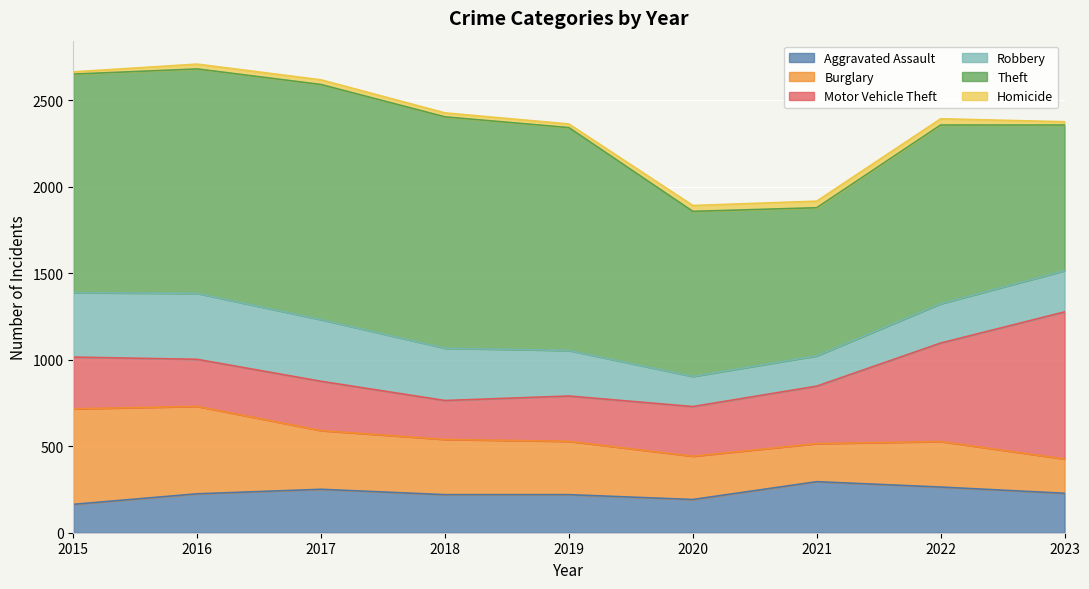

What are all the series names shown in the legend?

Aggravated Assault, Burglary, Motor Vehicle Theft, Robbery, Theft, Homicide